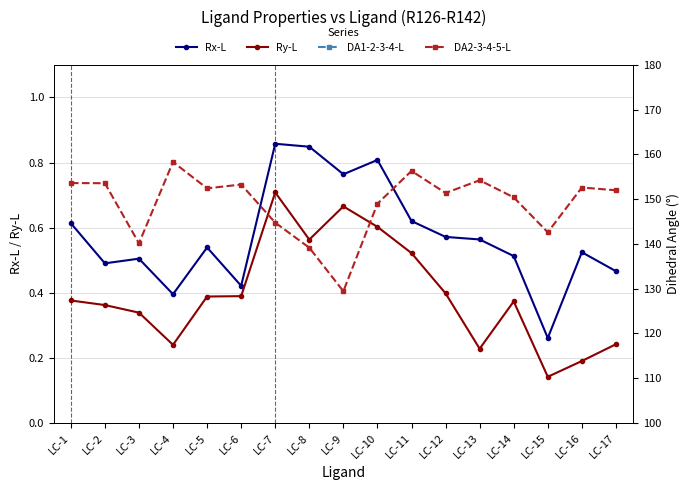

Reading left to right, transcribe all the data shown in this chart.

Rx-L: LC-1=0.6	LC-2=0.5	LC-3=0.5	LC-4=0.4	LC-5=0.5	LC-6=0.4	LC-7=0.9	LC-8=0.8	LC-9=0.8	LC-10=0.8	LC-11=0.6	LC-12=0.6	LC-13=0.6	LC-14=0.5	LC-15=0.3	LC-16=0.5	LC-17=0.5
Ry-L: LC-1=0.4	LC-2=0.4	LC-3=0.3	LC-4=0.2	LC-5=0.4	LC-6=0.4	LC-7=0.7	LC-8=0.6	LC-9=0.7	LC-10=0.6	LC-11=0.5	LC-12=0.4	LC-13=0.2	LC-14=0.4	LC-15=0.1	LC-16=0.2	LC-17=0.2
DA1-2-3-4-L: LC-1=52.5	LC-2=51.4	LC-3=19.4	LC-4=54.9	LC-5=38.9	LC-6=43.1	LC-7=52.3	LC-8=48.0	LC-9=46.7	LC-10=55.4	LC-11=51.3	LC-12=46.6	LC-13=51.9	LC-14=37.8	LC-15=53.4	LC-16=53.2	LC-17=52.7
DA2-3-4-5-L: LC-1=153.6	LC-2=153.6	LC-3=140.1	LC-4=158.3	LC-5=152.4	LC-6=153.3	LC-7=144.7	LC-8=139.2	LC-9=129.4	LC-10=149.0	LC-11=156.3	LC-12=151.4	LC-13=154.2	LC-14=150.4	LC-15=142.6	LC-16=152.6	LC-17=152.0